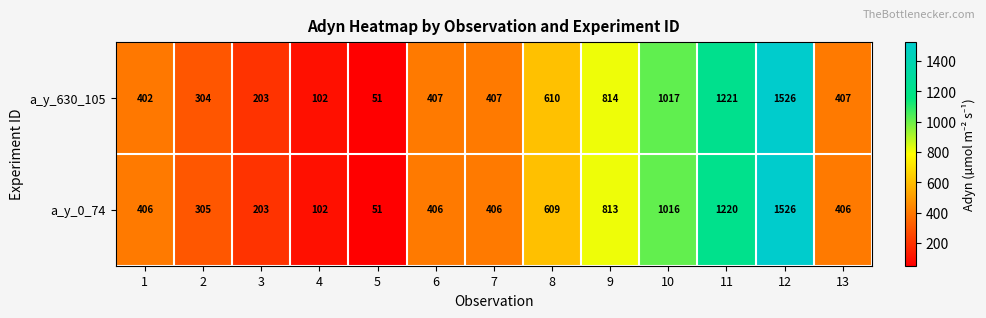

Rank the series at 7 from lowest to highest value.

a_y_0_74, a_y_630_105